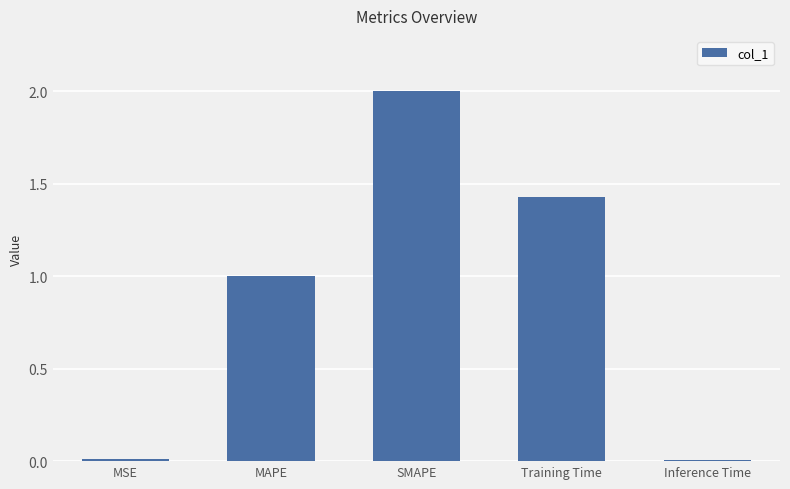

What position from the left is SMAPE?

3